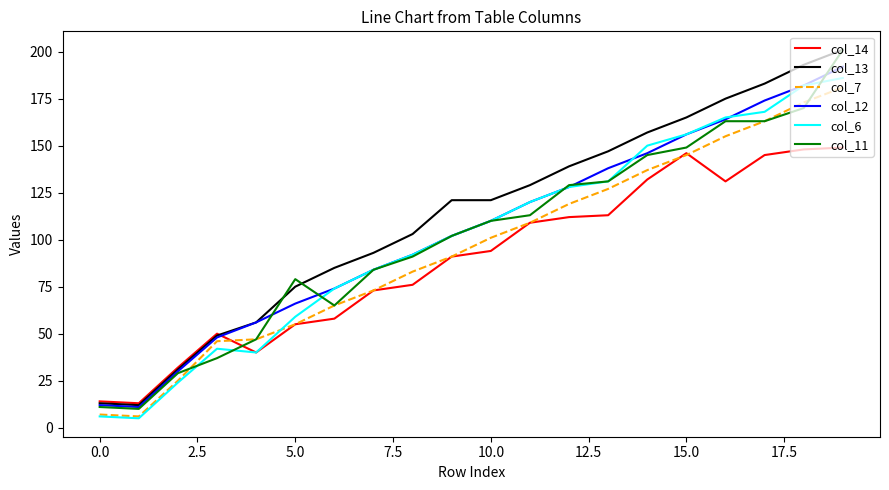

What is the minimum value shown in the chart?

5